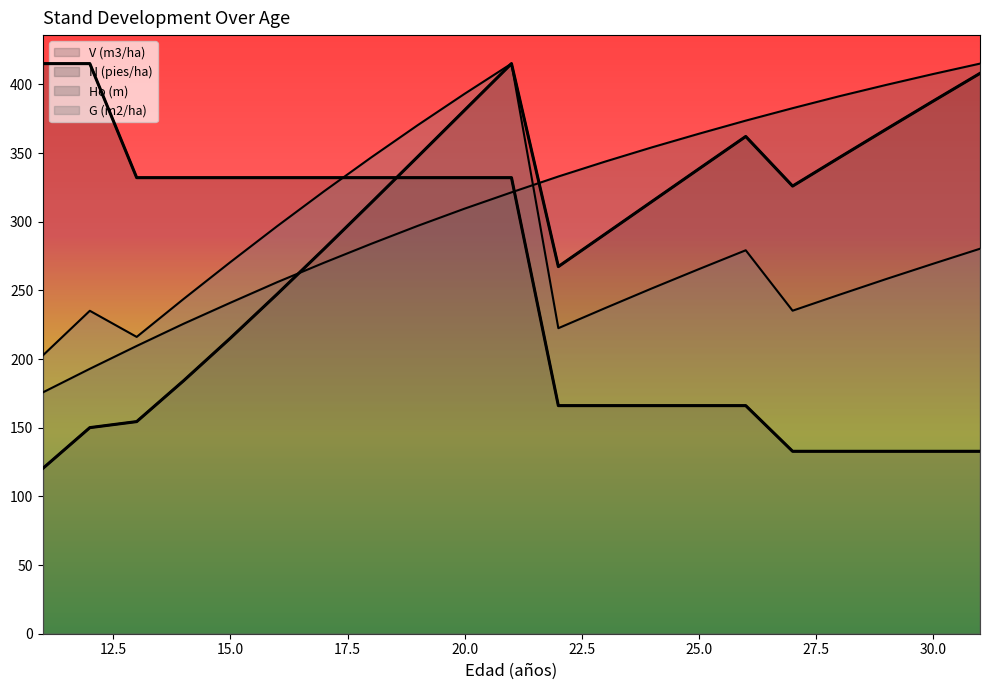

What are all the series names shown in the legend?

V (m3/ha), N (pies/ha), Ho (m), G (m2/ha)